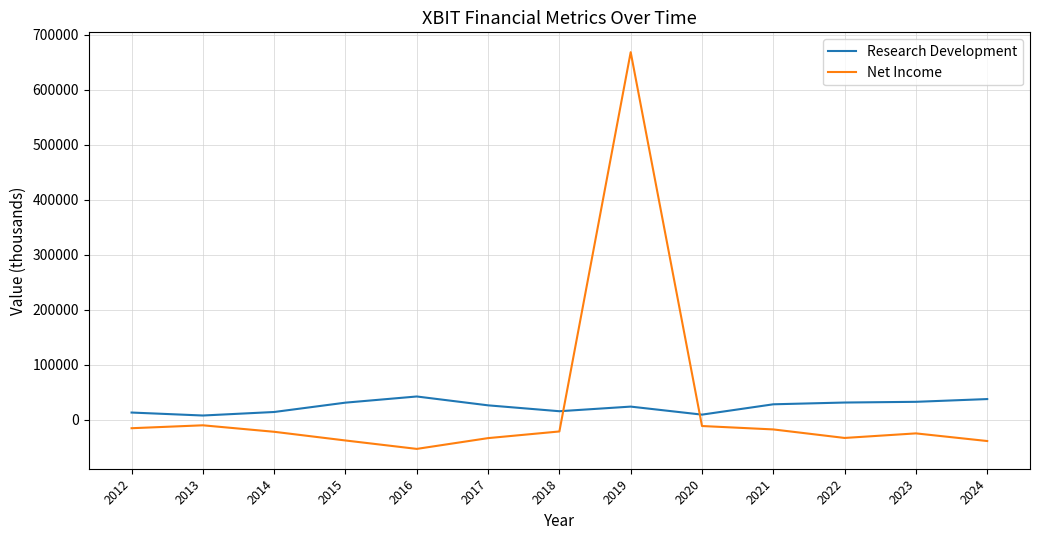

Which series has the widest spread of values?

Net Income